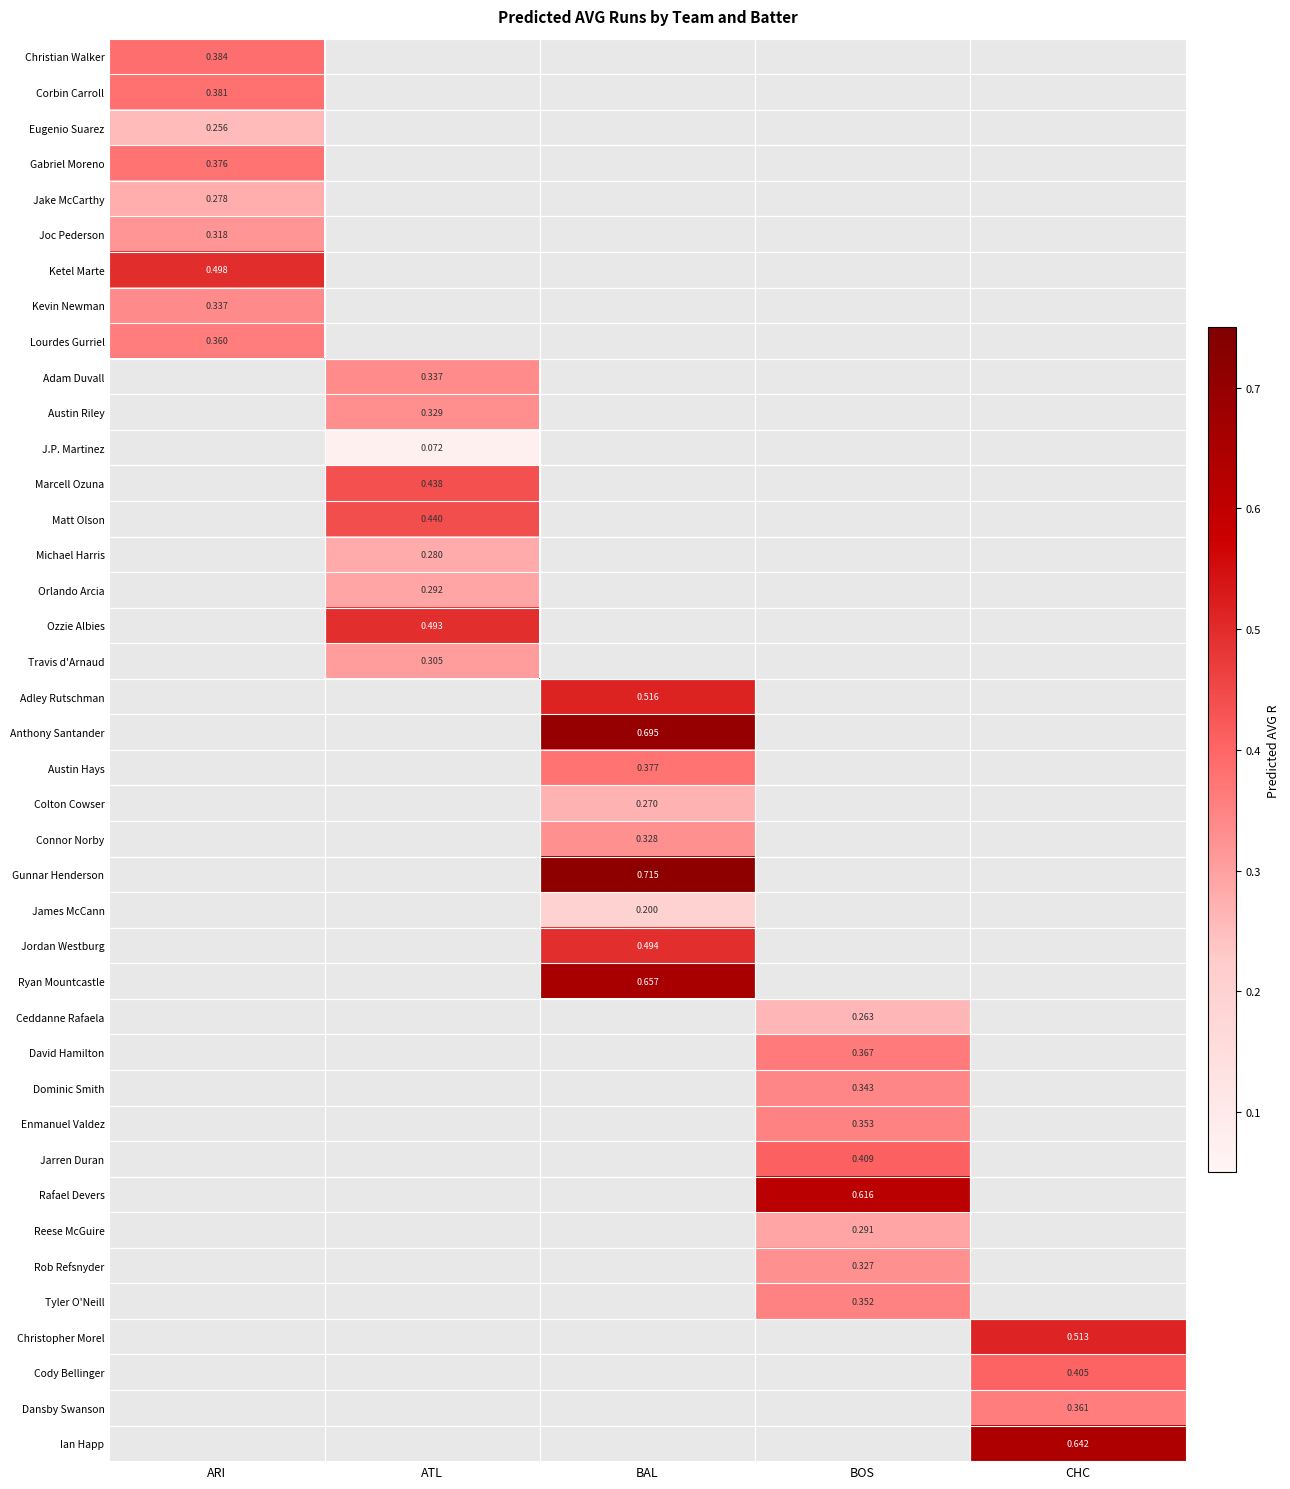

Which category has the lowest value across all series?

ATL